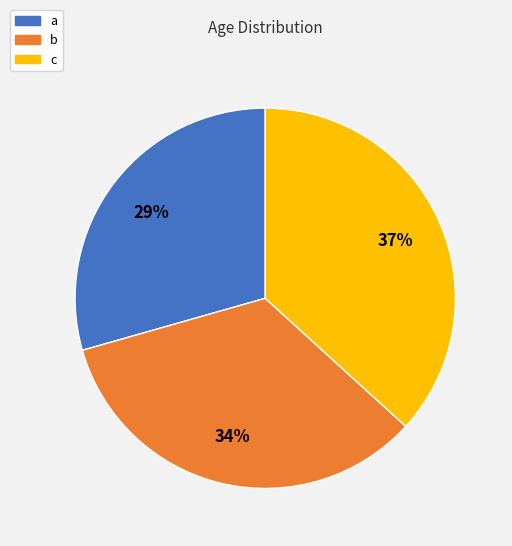

How many segments does this pie chart have?

3